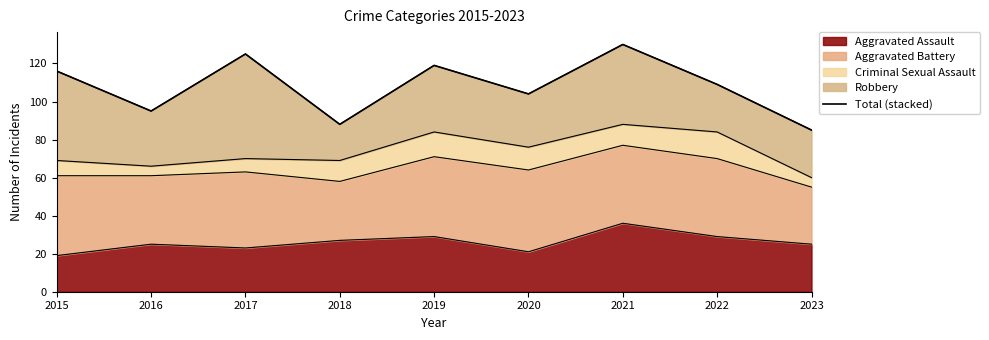

Which label corresponds to the largest value in the chart?

2021